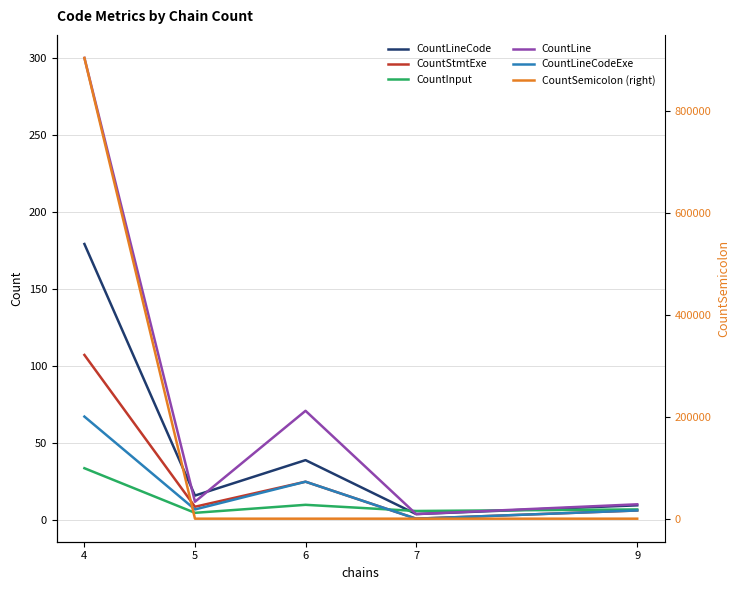

Reading right to left, list all the values displayed in this chart.

CountLineCode: 9.7	4.0	39.0	16.0	179.2
CountStmtExe: 6.3	1.0	25.0	8.8	107.2
CountInput: 7.0	6.0	10.0	4.8	33.8
CountLine: 10.3	4.0	71.0	12.0	300.0
CountLineCodeExe: 6.3	1.0	25.0	7.0	67.2
CountSemicolon (right): 5.7	1.0	10.0	2.6	904915.0